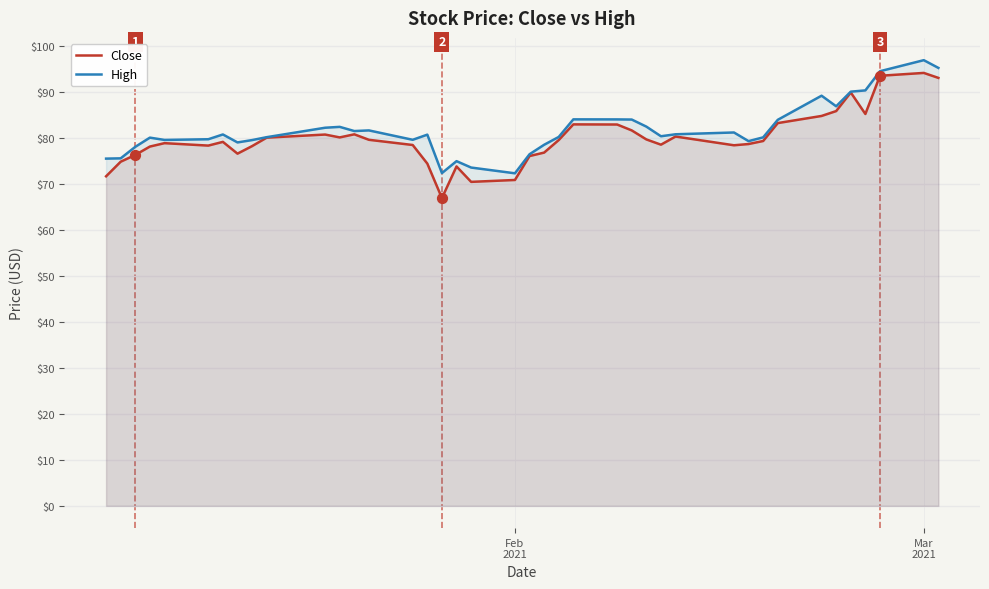

What is the maximum value for Close?

94.1